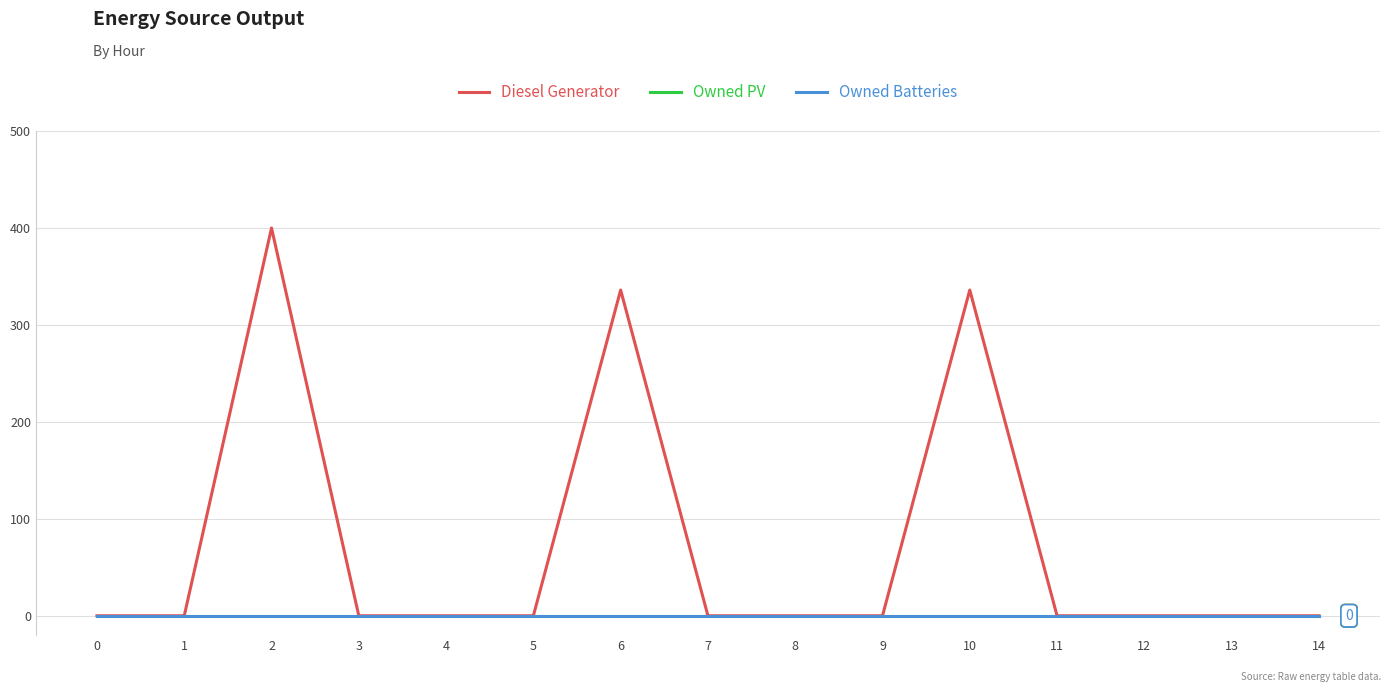

Does the chart have visible grid lines?

Yes